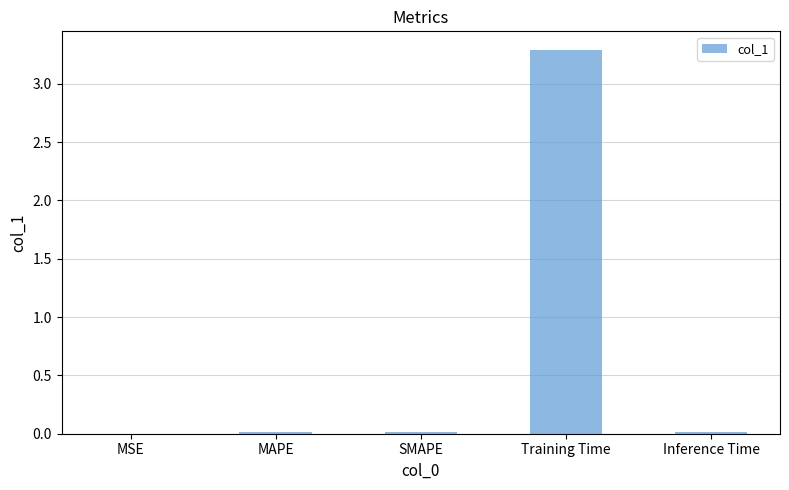

What is the greatest value displayed?

3.3